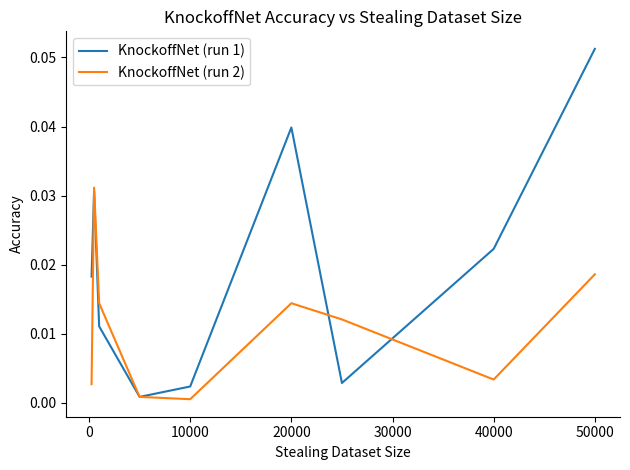

List the series in order of their peak value, highest first.

KnockoffNet (run 1), KnockoffNet (run 2)